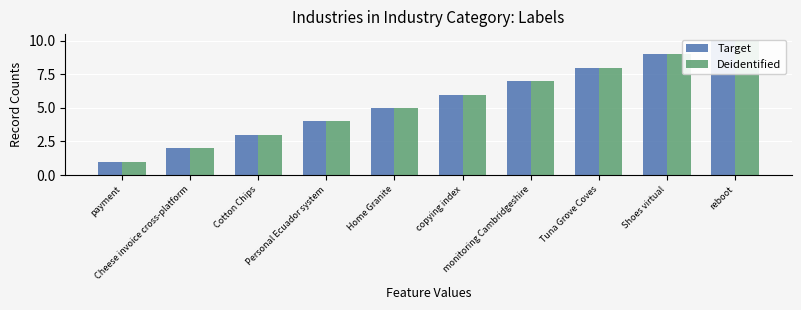

The value of Deidentified at payment is 1. True or false?

False